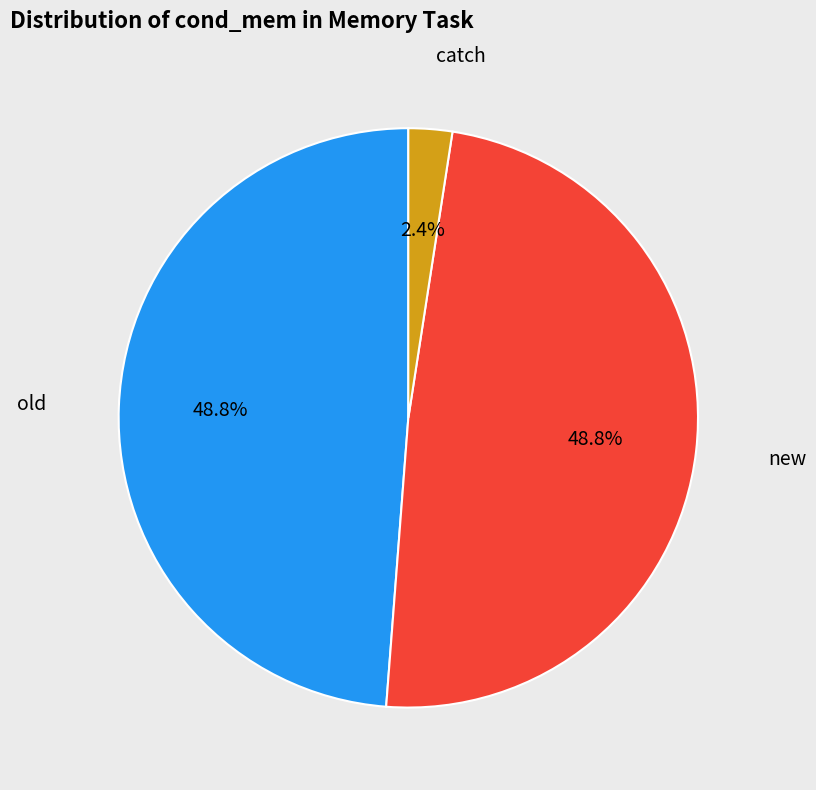

How many slices are in this pie chart?

3